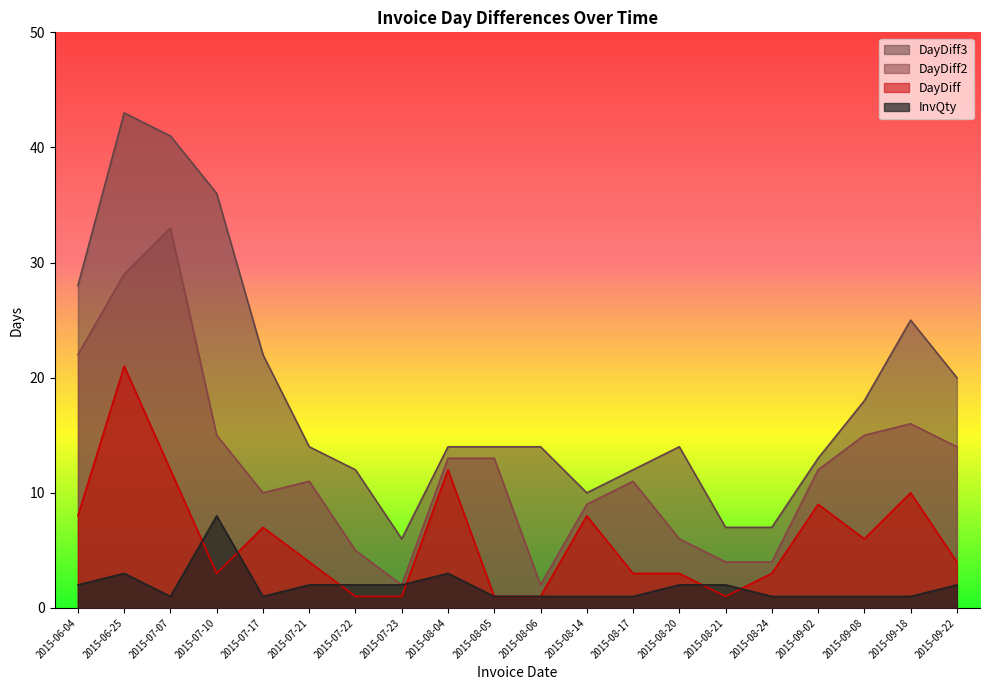

What is the label of the 5th point from the left?

2015-07-17